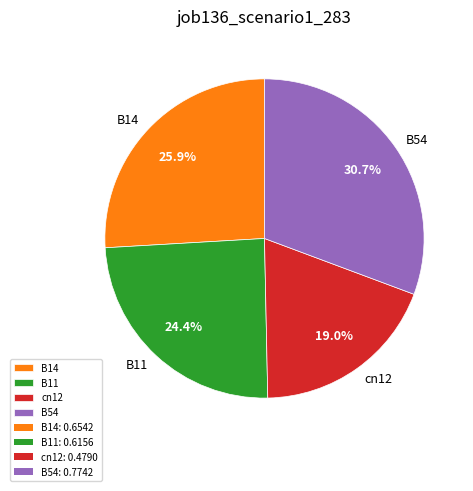

What is the largest slice in the pie chart?

B54